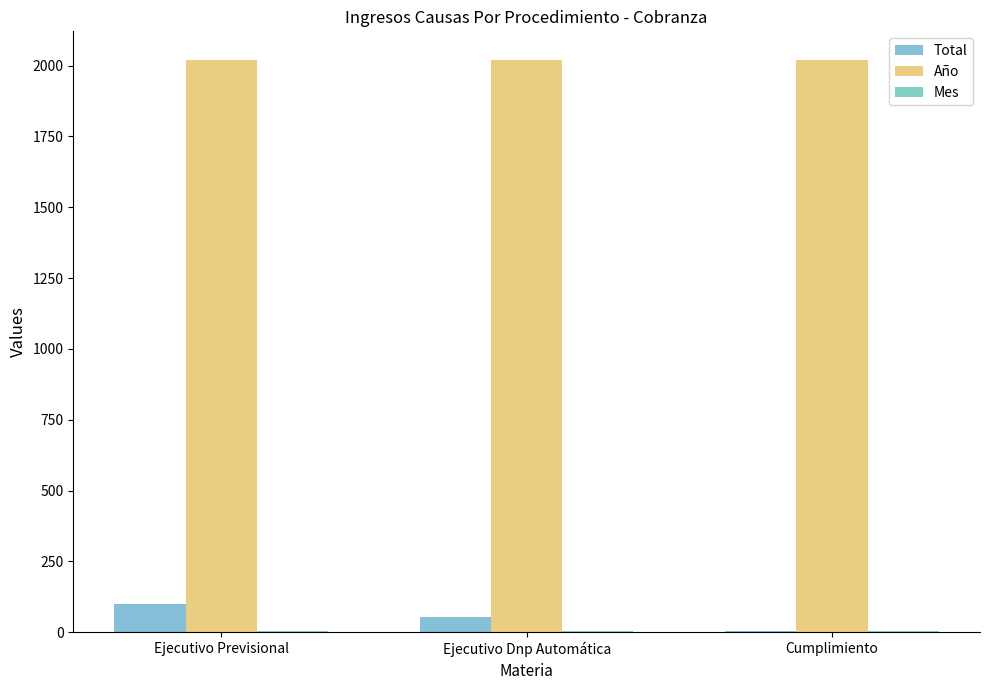

How many data points does each series have?

3